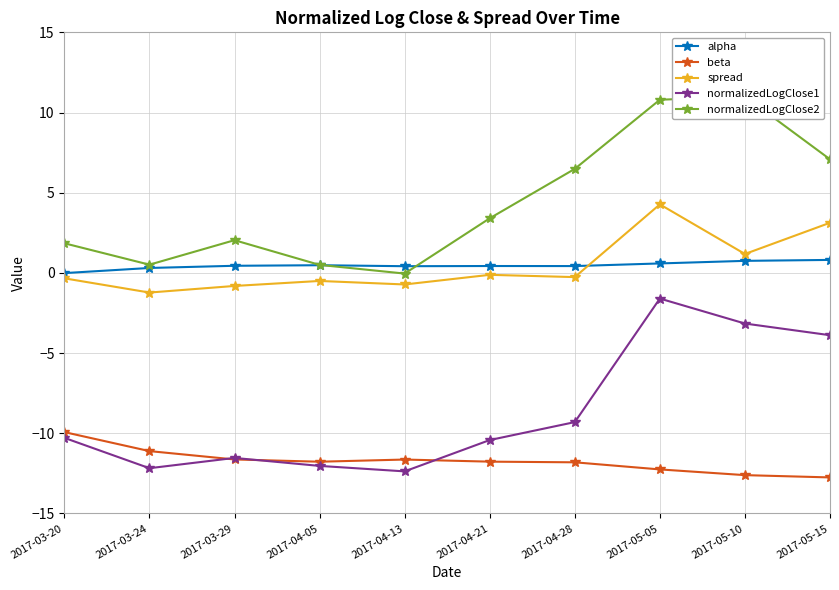

True or false: alpha and beta cross at least once.

False